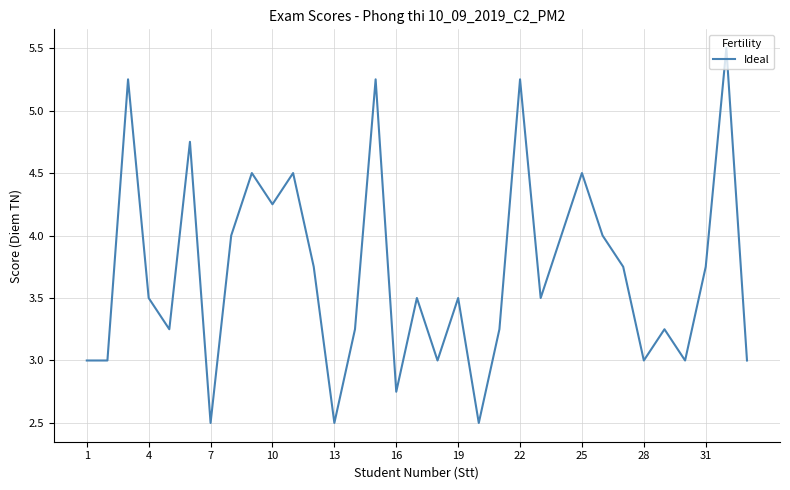

What is the difference between the maximum and minimum values?

3.0